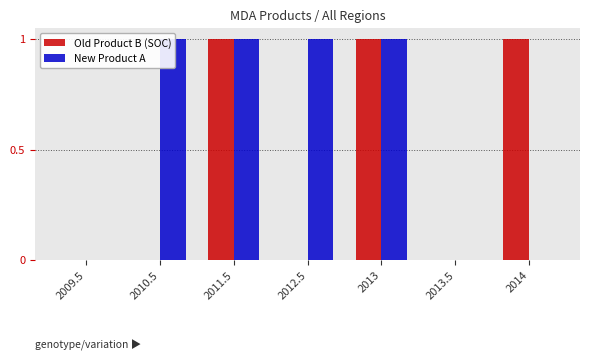

Rank the series by their average value, from lowest to highest.

Old Product B (SOC), New Product A